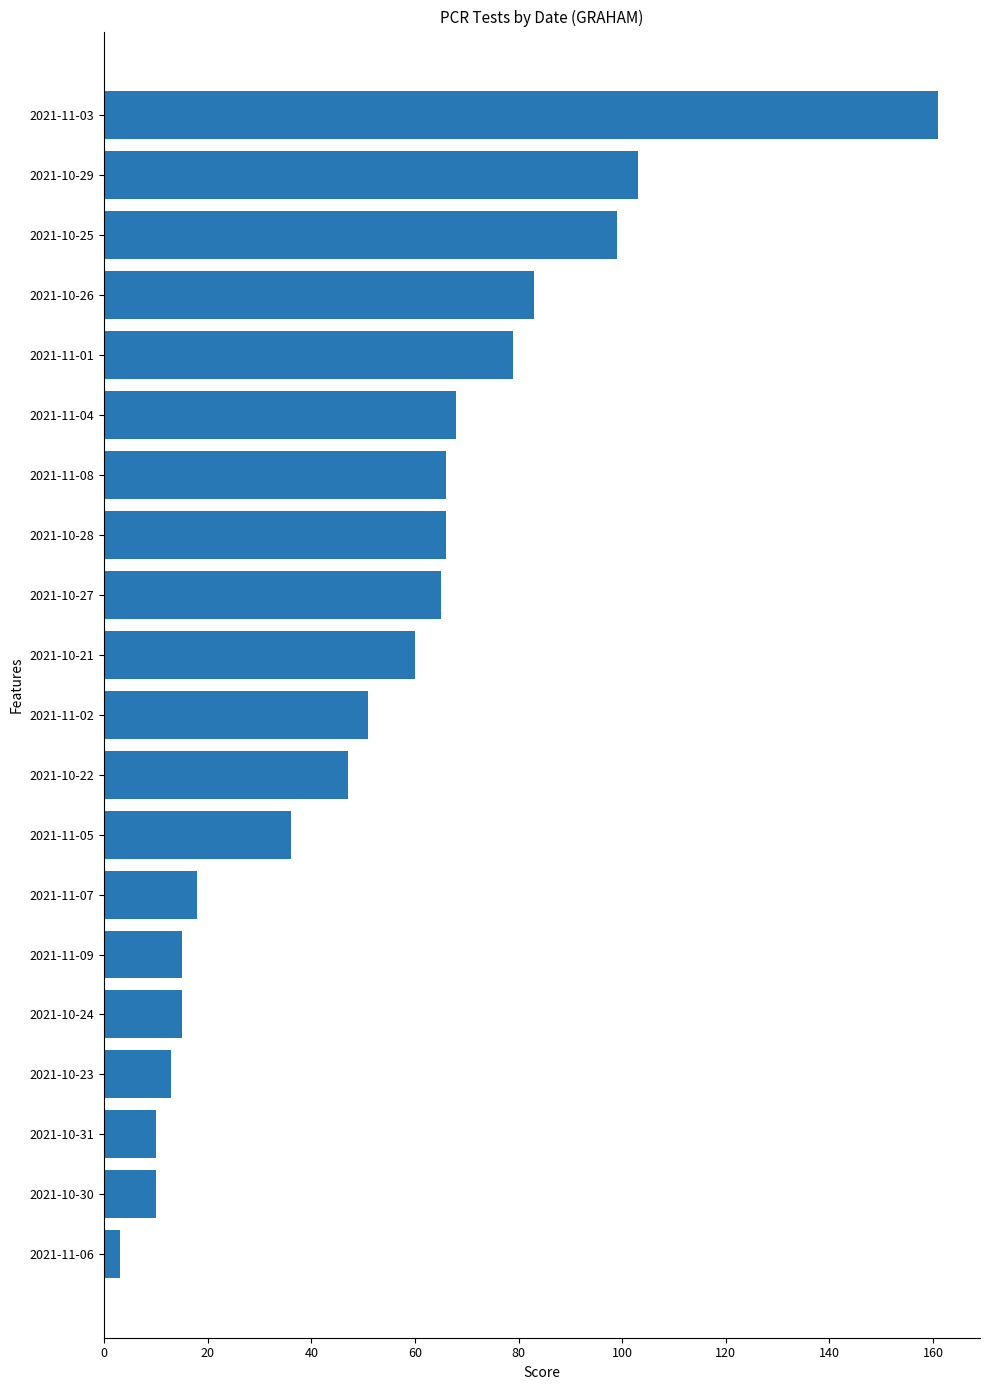

What is the difference between the values at 2021-10-28 and 2021-10-30?

56